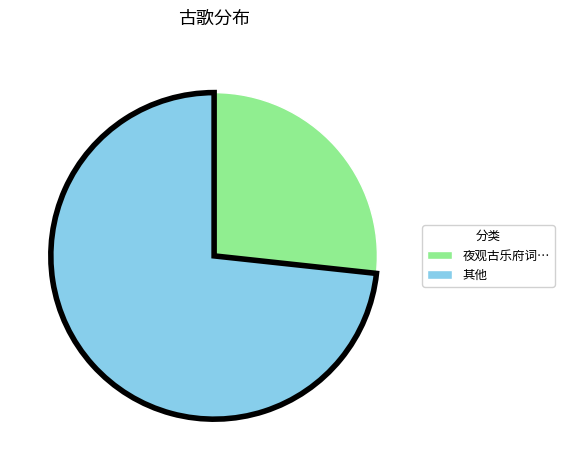

Does any single category account for the majority?

Yes